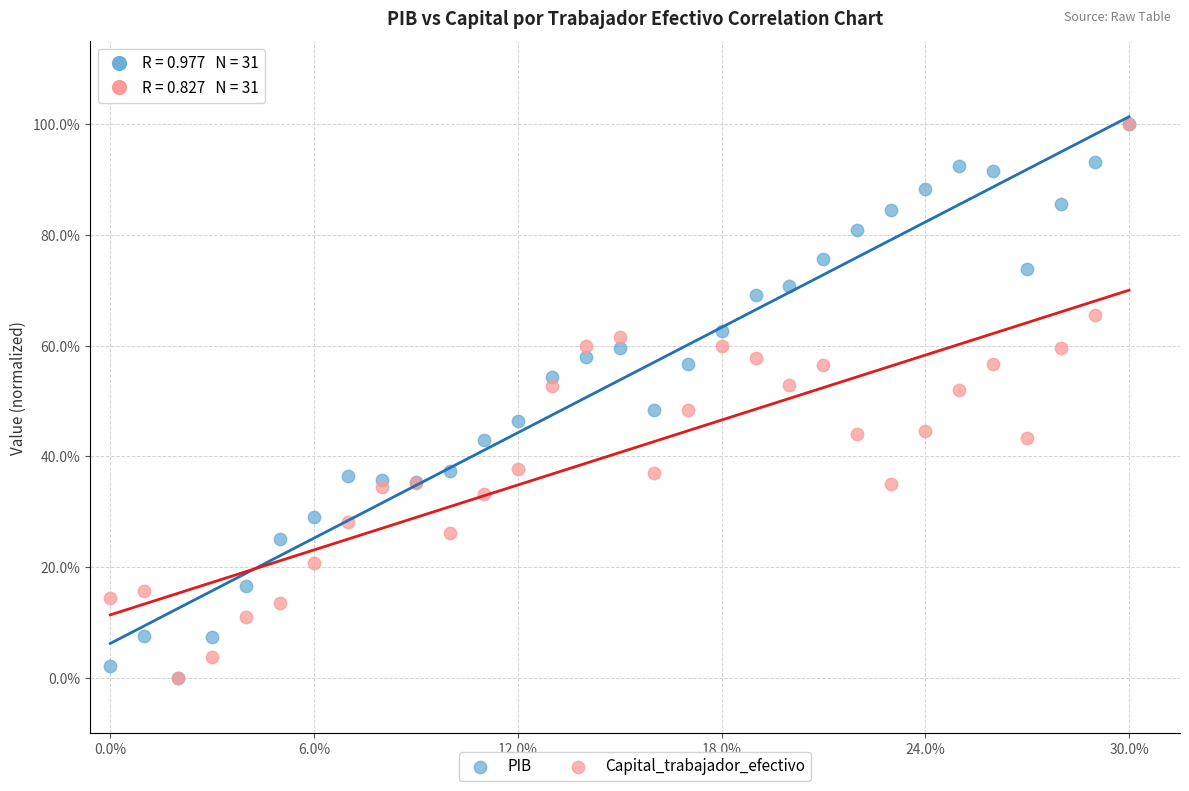

What are all the series names shown in the legend?

PIB, Capital_trabajador_efectivo